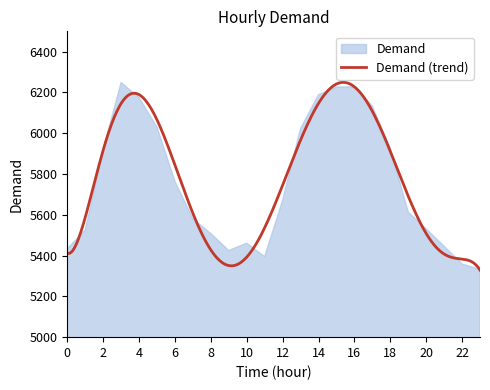

Which has a higher value, 15 or 6?

15